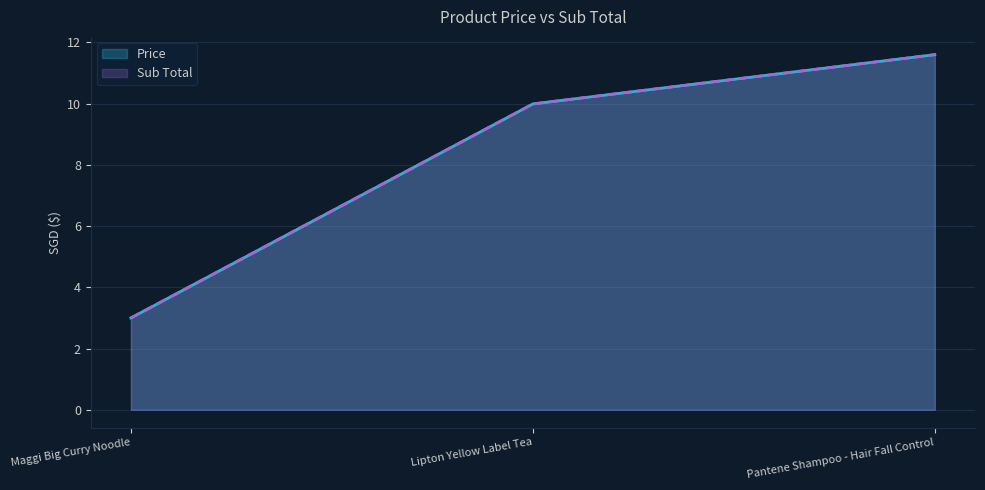

Which series has the largest range (max minus min)?

Price